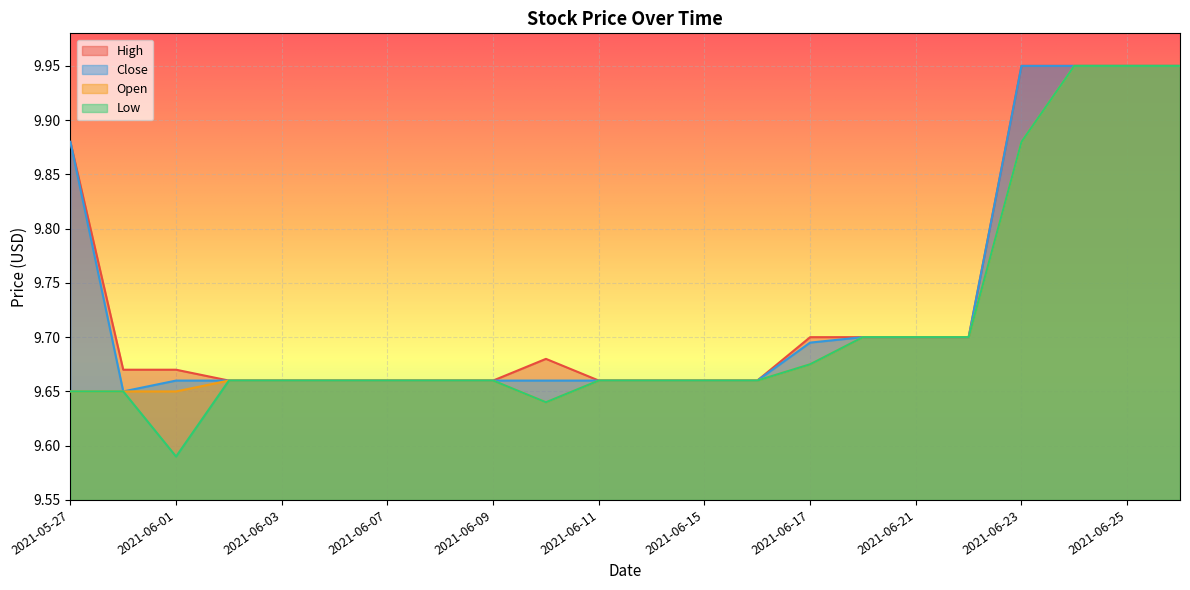

List the labels in order of Close value, largest first.

2021-06-23, 2021-06-24, 2021-06-25, 2021-06-28, 2021-05-27, 2021-06-18, 2021-06-21, 2021-06-22, 2021-06-17, 2021-06-01, 2021-06-02, 2021-06-03, 2021-06-04, 2021-06-07, 2021-06-08, 2021-06-09, 2021-06-10, 2021-06-11, 2021-06-14, 2021-06-15, 2021-06-16, 2021-05-28